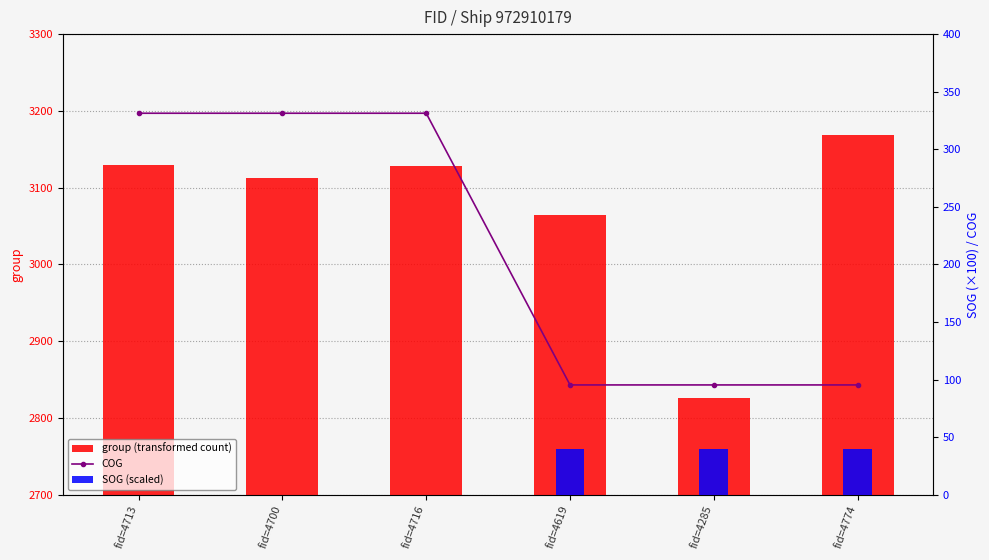

Between fid=4700 and fid=4774, which is larger?

fid=4774